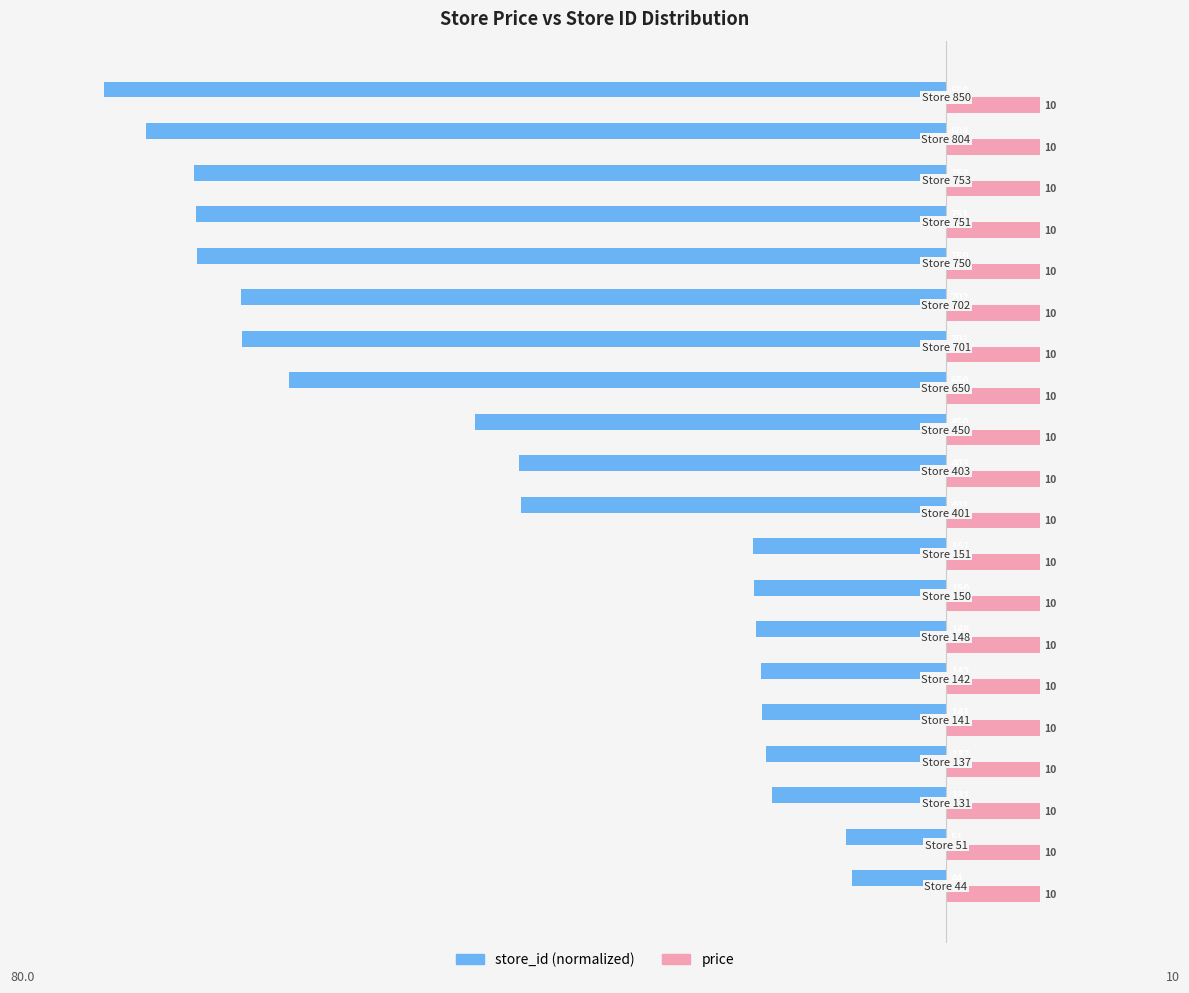

Which series has the largest range (max minus min)?

store_id (normalized)